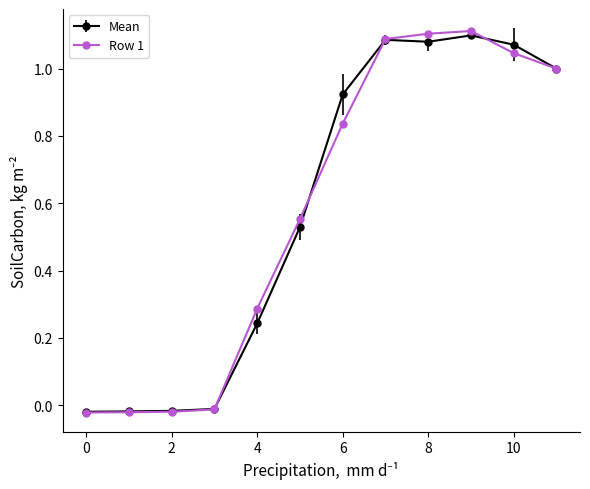

Which series has the widest spread of values?

Row 1